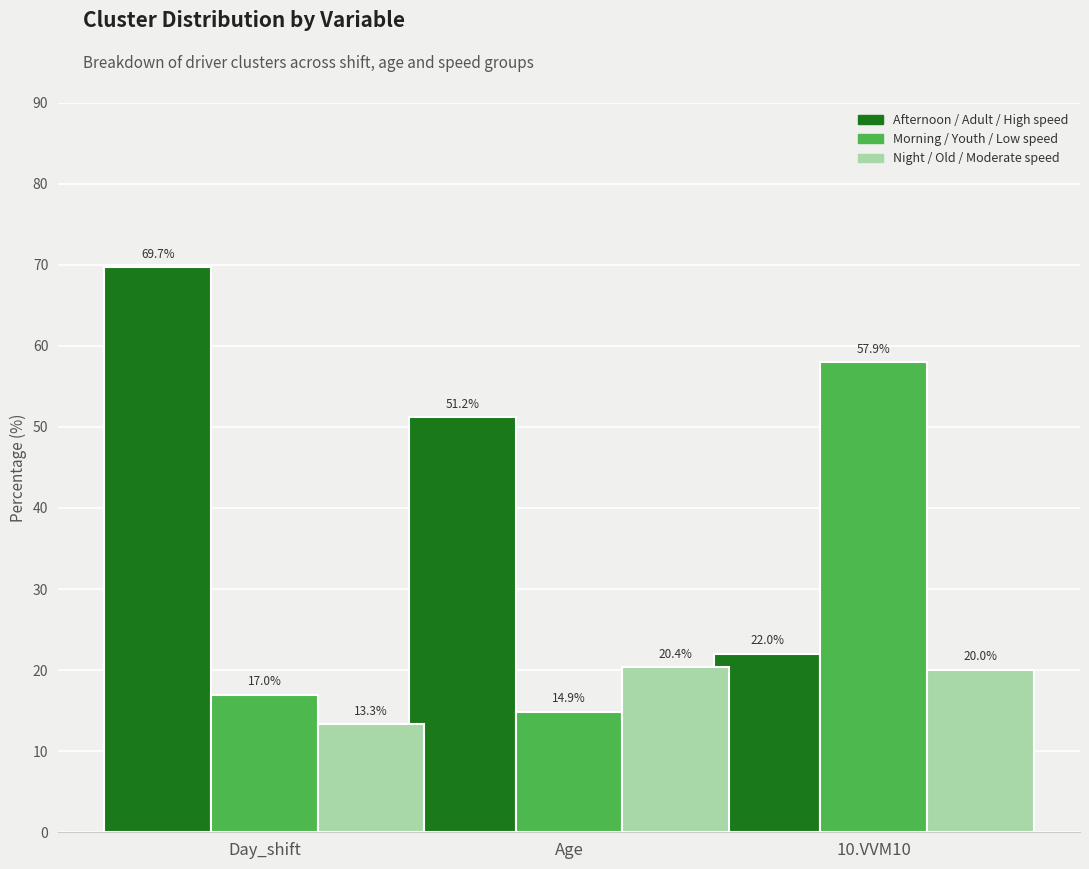

What is the sum of all Morning / Youth / Low speed values?

89.7